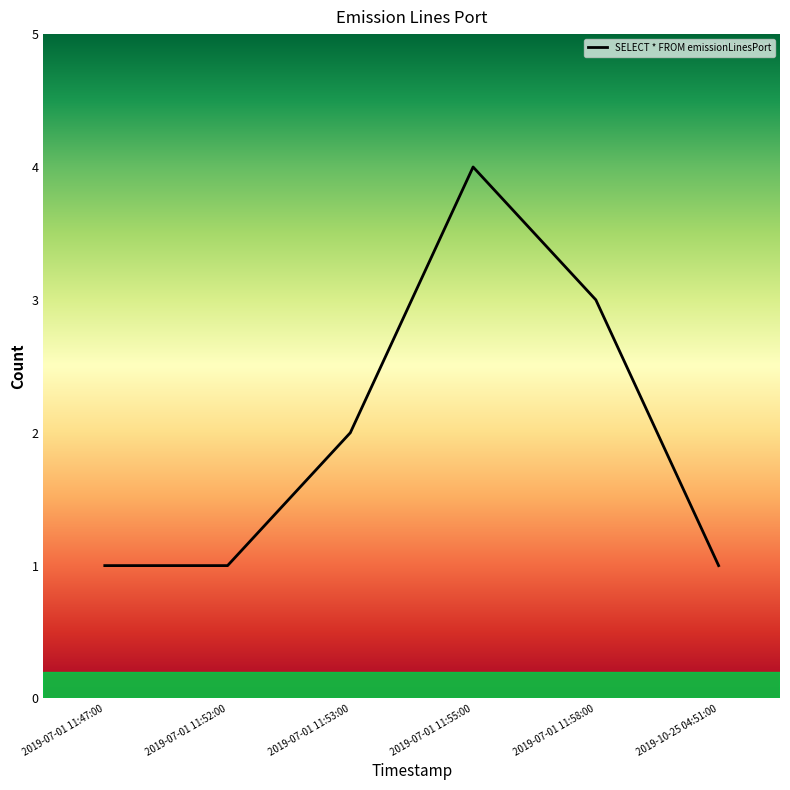

What is the change in value from 2019-07-01 11:52:00 to 2019-07-01 11:55:00?

+3